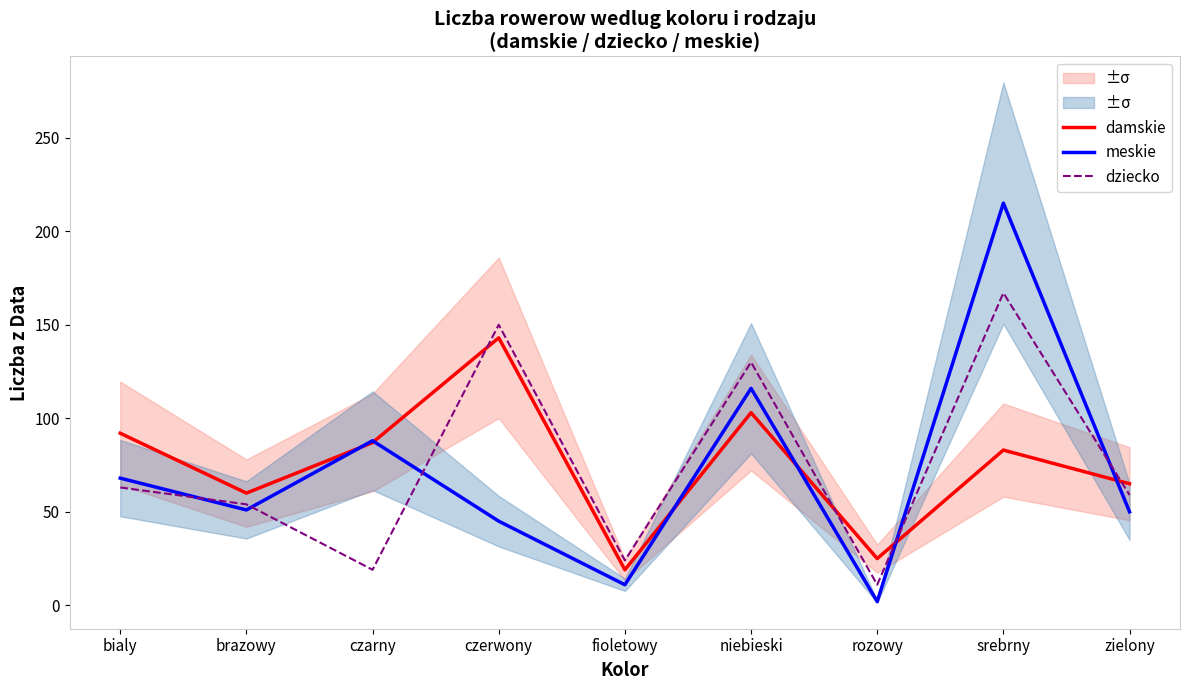

What is the average value of the meskie series?

72